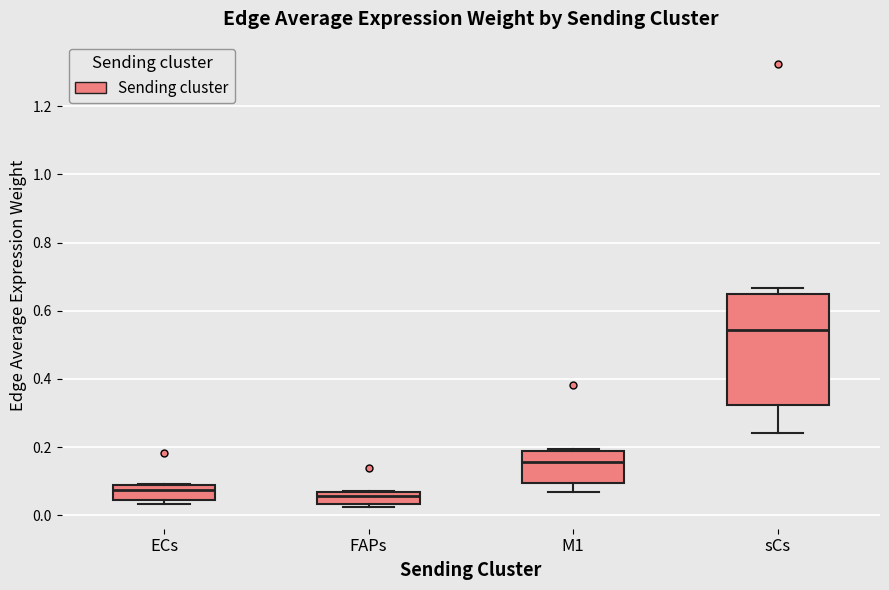

Reading left to right, transcribe this box plot: for each box, give where its median line is, the range the box spans, and where its two whiskers end, as read against the y-axis. The values are not printed on the chart, so give them approximately, as read against the axis.

ECs: median 0.08 (just below the box's upper edge), box 0.04 to 0.08, whiskers 0.04 (just below the box's lower edge) to 0.10
FAPs: median 0.06 (just below the box's upper edge), box 0.04 to 0.06, whiskers 0.02 to 0.08
M1: median 0.16, box 0.10 to 0.18, whiskers 0.06 to 0.20
sCs: median 0.54, box 0.32 to 0.66, whiskers 0.24 to 0.66 (just above the box's upper edge)